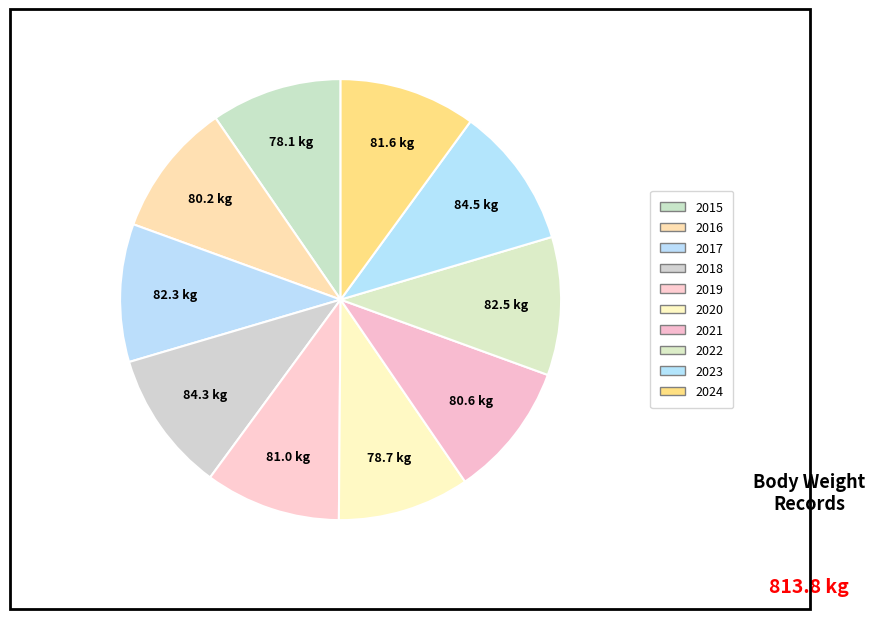

The 2022 slice represents 10% of the pie. True or false?

True